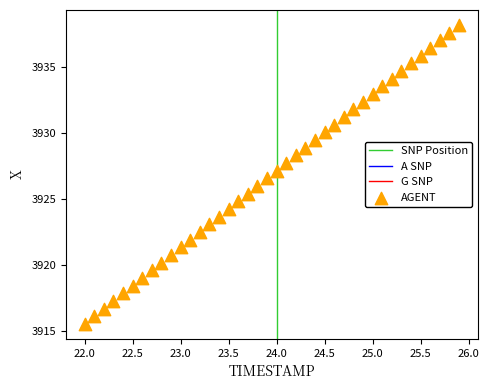

What is the range of Y values (max minus min)?

22.6